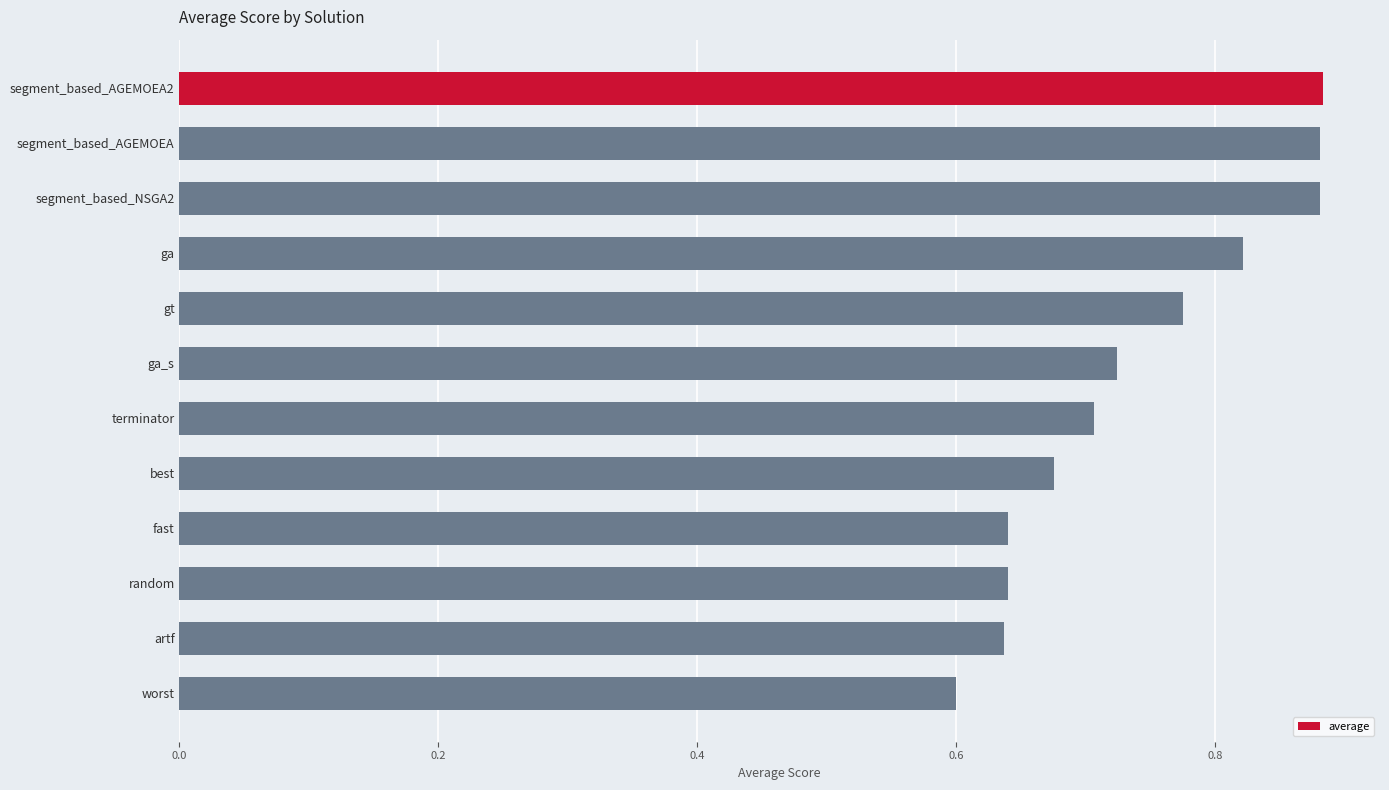

What is the sum of the values at terminator and segment_based_AGEMOEA?

1.6